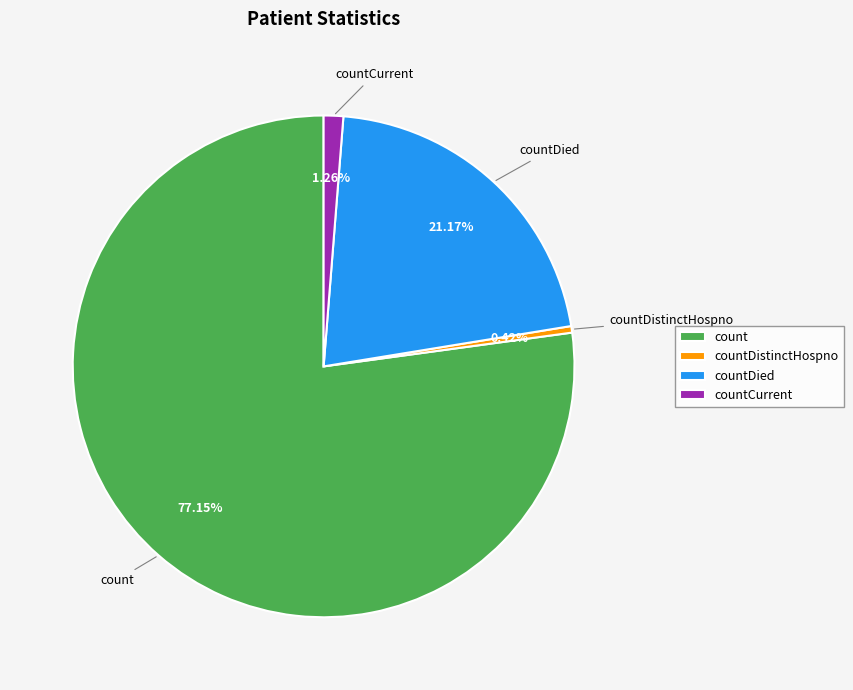

Does countDistinctHospno represent more than half of the total?

No